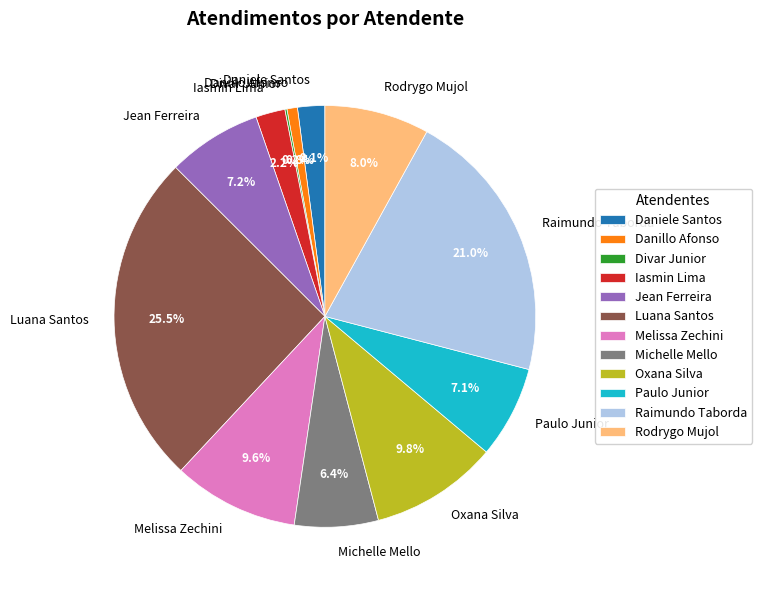

What portion of the pie excludes Michelle Mello?

93.6%